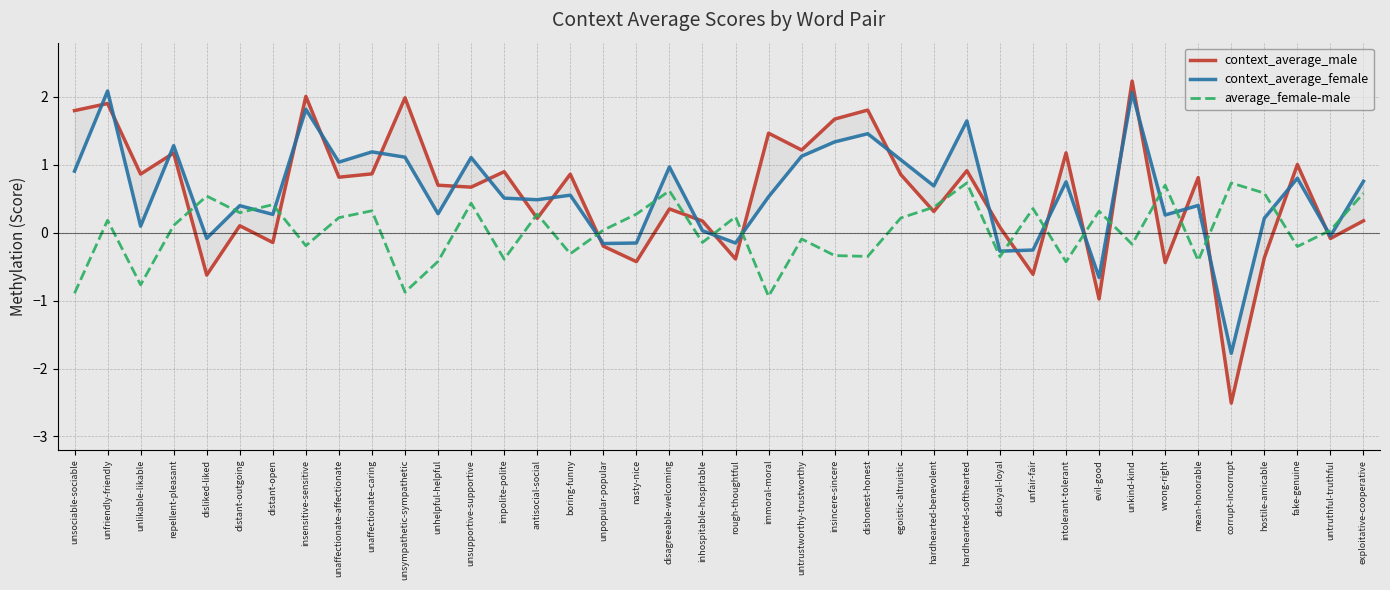

Rank the series by their maximum value, from lowest to highest.

average_female-male, context_average_female, context_average_male